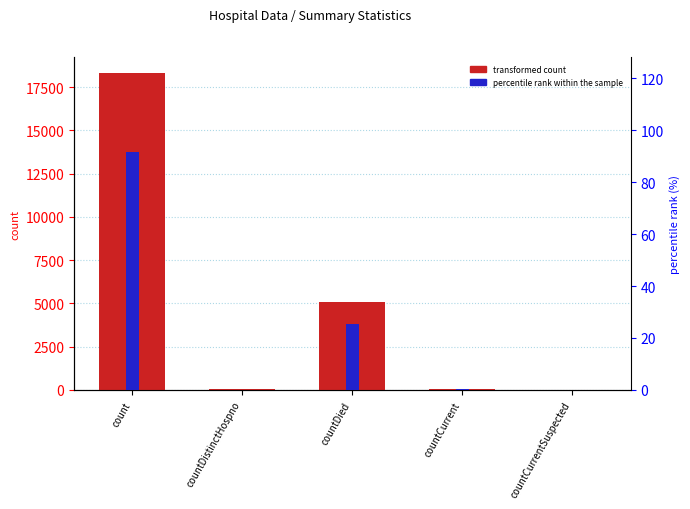

How many distinct data groups are displayed?

2